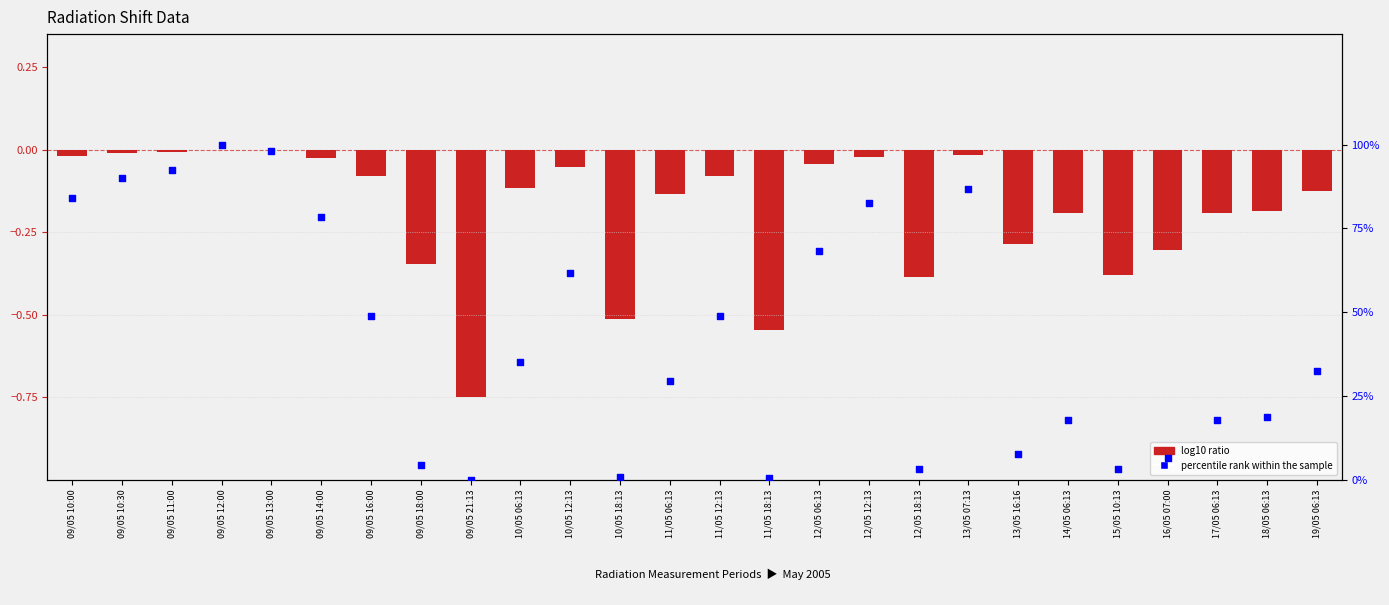

Is the value of log10 ratio at 15/05 10:13 greater than the value of percentile rank within the sample at 10/05 06:13?

No